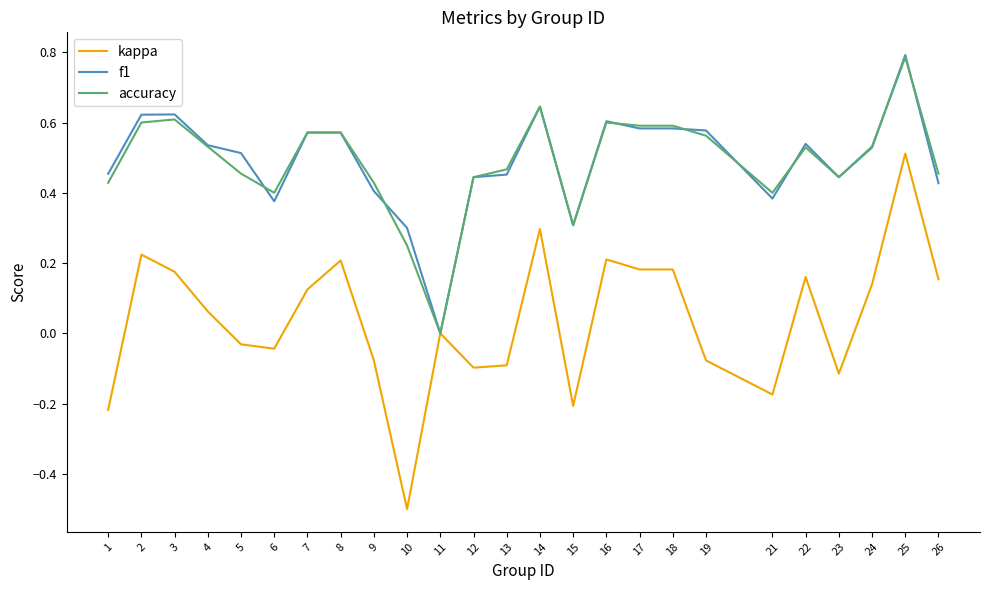

At 1, list the series in order from largest to smallest.

f1, accuracy, kappa